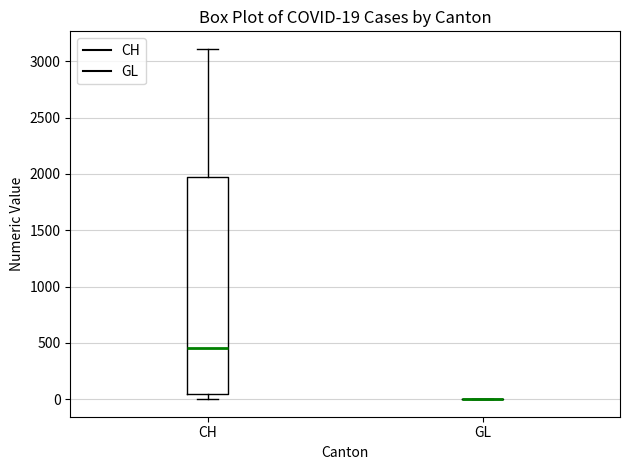

Which box is the tallest, from its lower edge to its upper edge?

CH